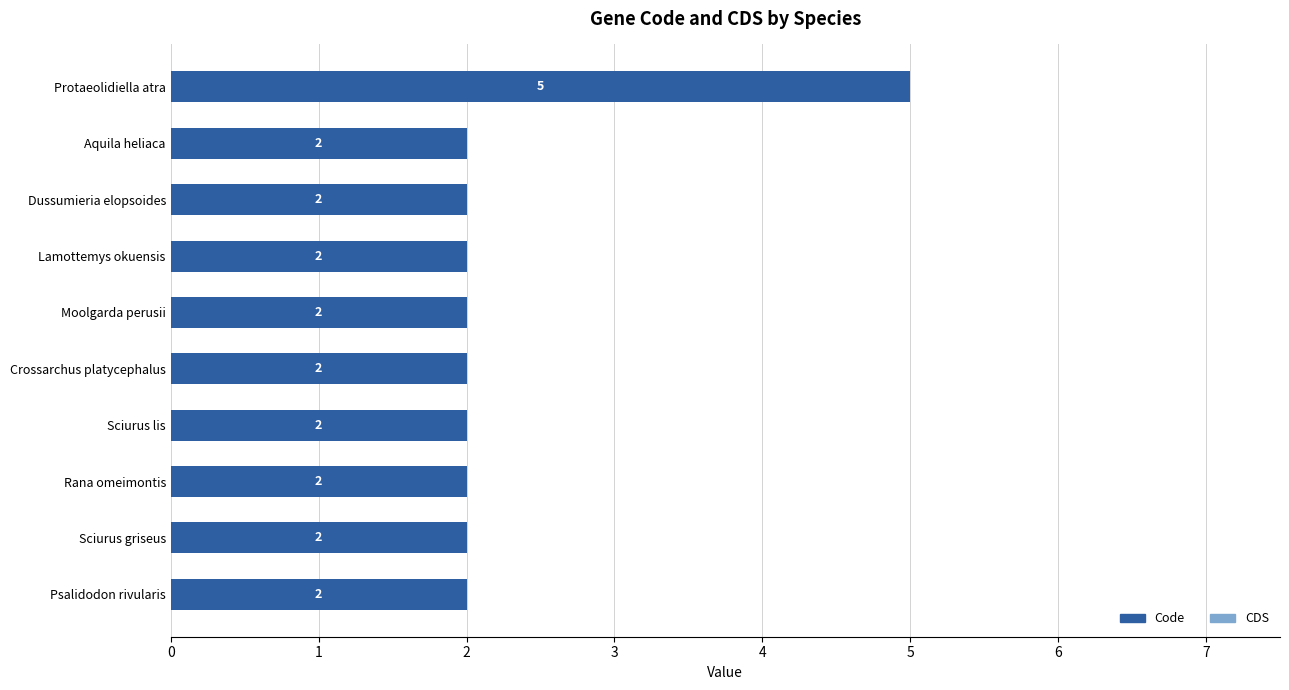

The value at Lamottemys okuensis is 0. True or false?

False